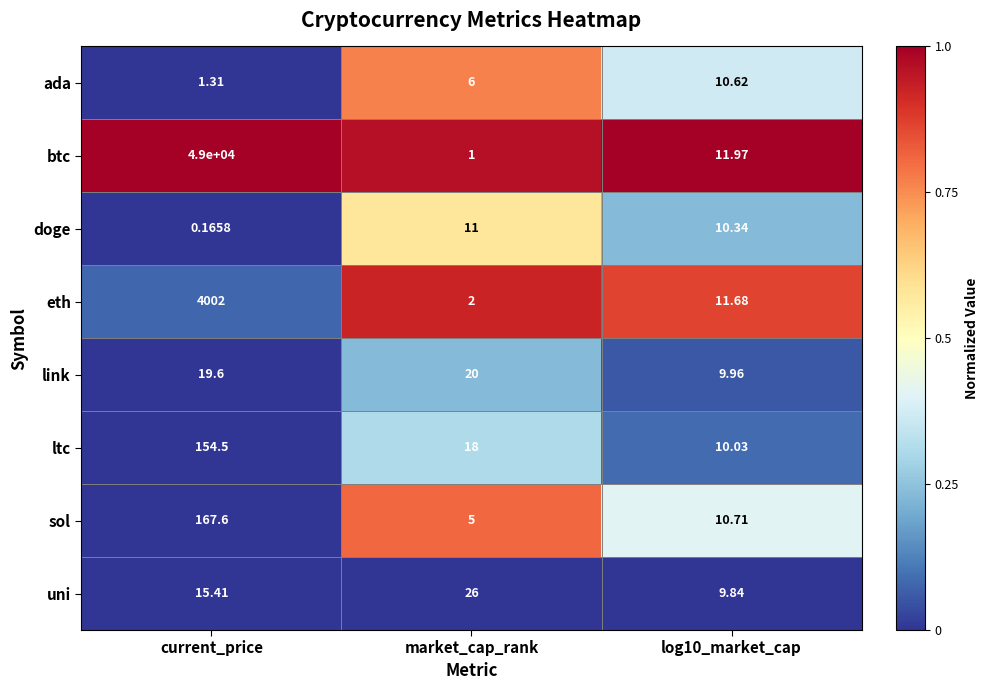

Rank the series at log10_market_cap from highest to lowest value.

btc, eth, sol, ada, doge, ltc, link, uni